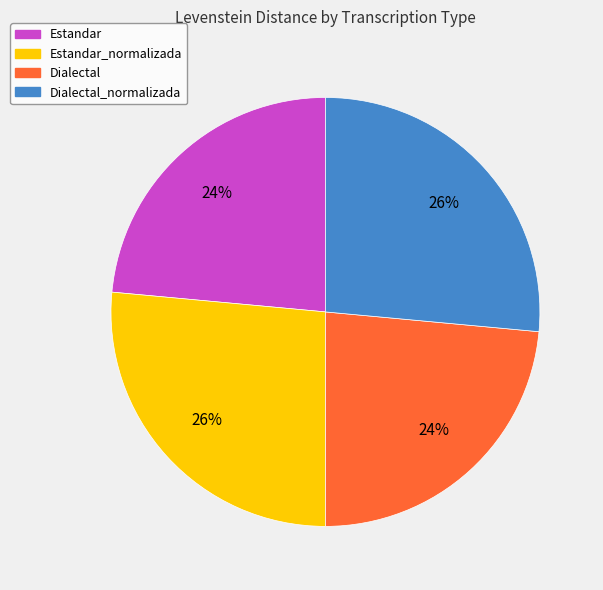

To the nearest percent, what is the combined percentage of Dialectal and Dialectal_normalizada?

50%